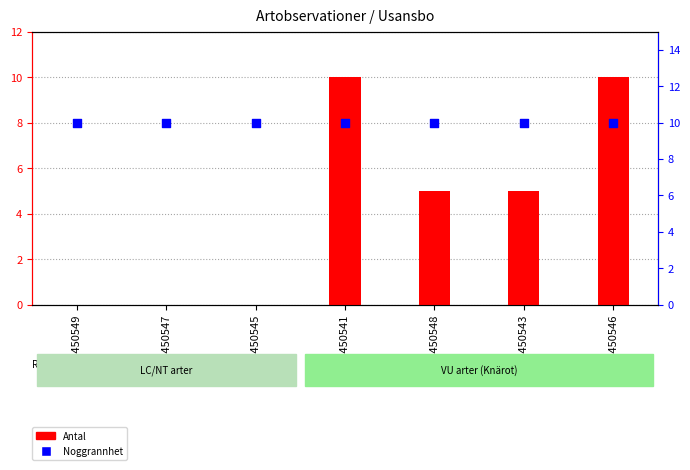

Which series reaches the minimum Y coordinate?

Antal